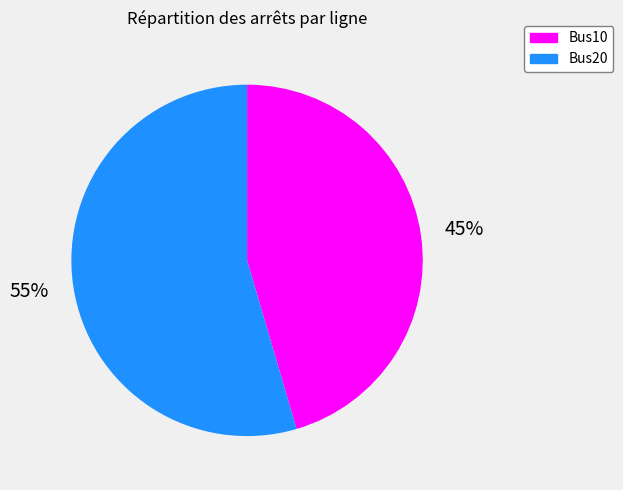

Do Bus20 and Bus10 together represent more than half of the pie?

Yes